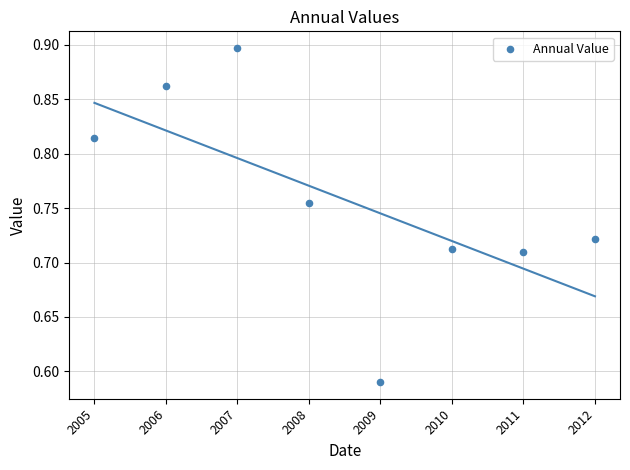

What is the range of Y values (max minus min)?

0.3